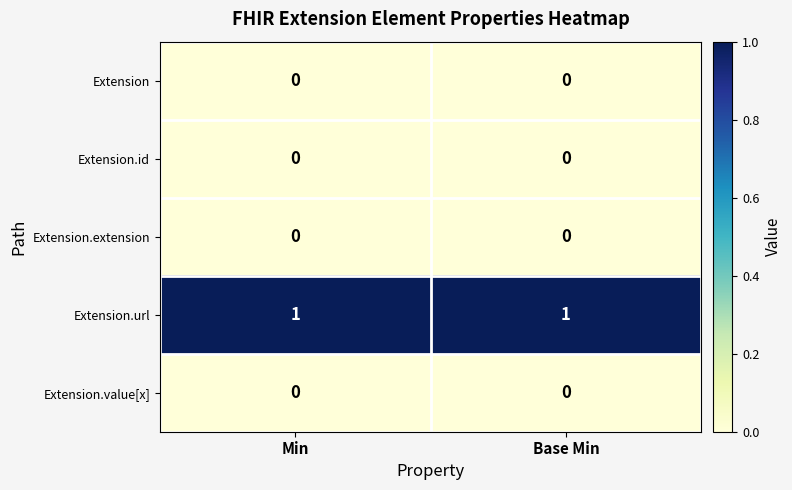

What is the difference between the highest and lowest values at Min?

1